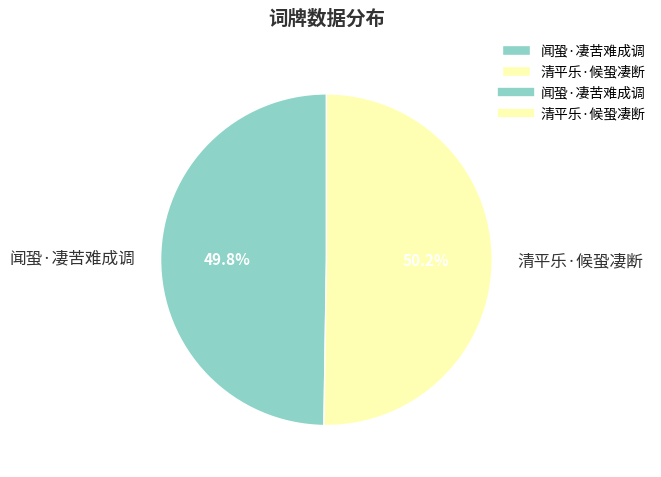

The 闻蛩·凄苦难成调 slice represents 37% of the pie. True or false?

False